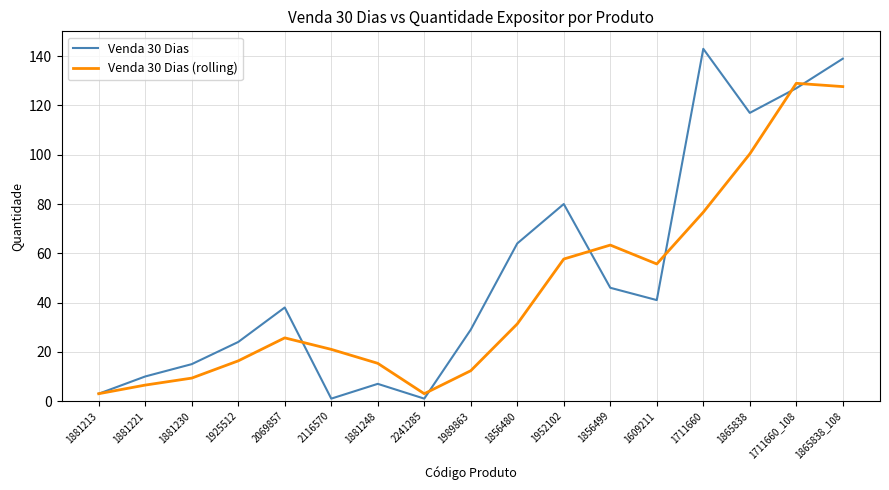

At which category is the sum across all series the highest?

1865838_108